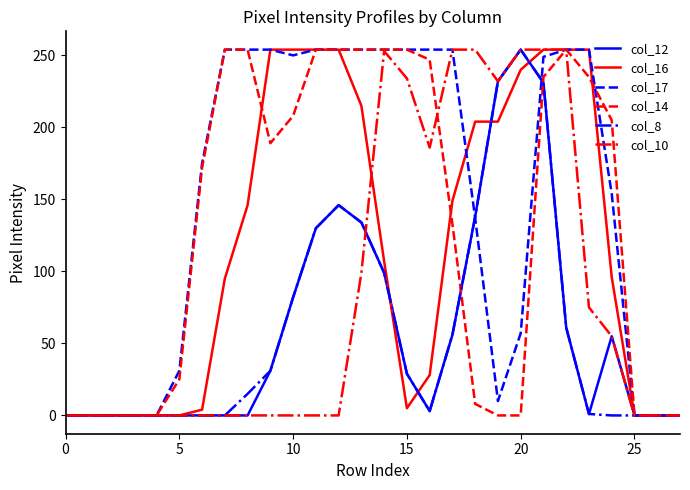

What is the greatest value displayed?

254